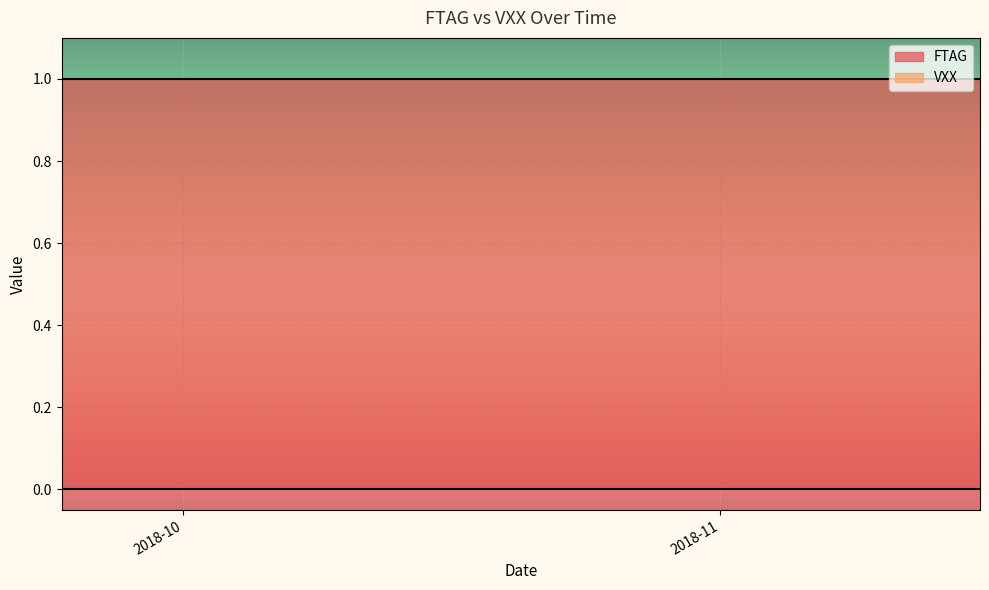

True or false: VXX and FTAG intersect in this chart.

False